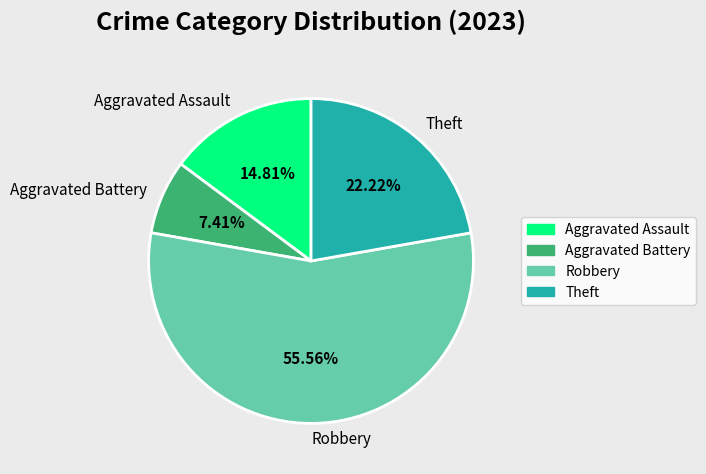

Which category accounts for the majority?

Robbery